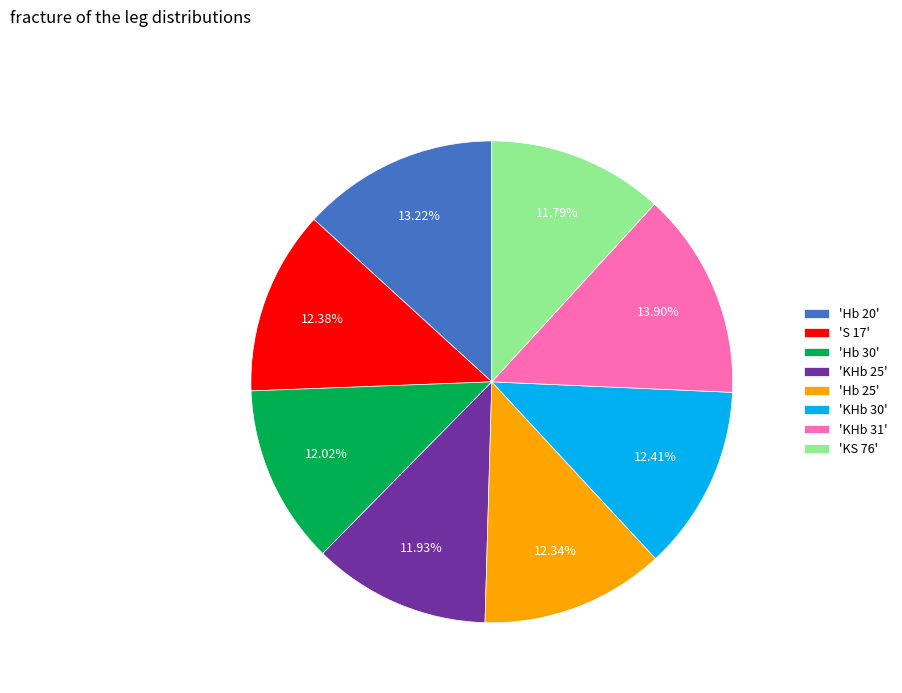

Is the sum of 'KS 76' and 'S 17' greater than half?

No